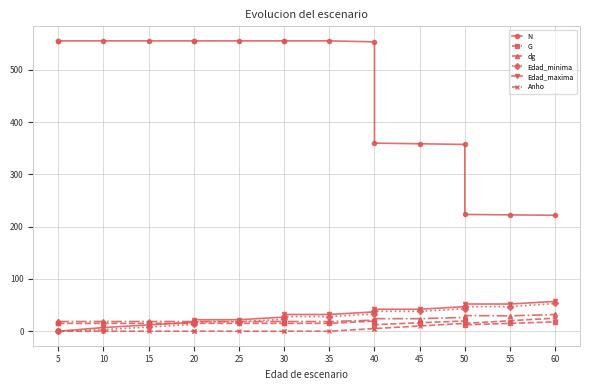

Does the chart have visible grid lines?

Yes